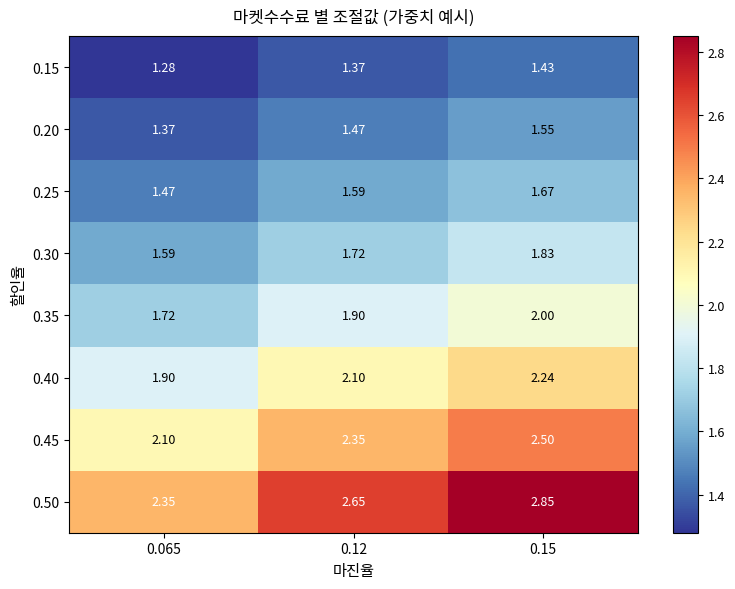

Reading left to right, transcribe all the data shown in this chart.

0.15: 0.065=1.3	0.12=1.4	0.15=1.4
0.20: 0.065=1.4	0.12=1.5	0.15=1.6
0.25: 0.065=1.5	0.12=1.6	0.15=1.7
0.30: 0.065=1.6	0.12=1.7	0.15=1.8
0.35: 0.065=1.7	0.12=1.9	0.15=2.0
0.40: 0.065=1.9	0.12=2.1	0.15=2.2
0.45: 0.065=2.1	0.12=2.4	0.15=2.5
0.50: 0.065=2.4	0.12=2.6	0.15=2.9